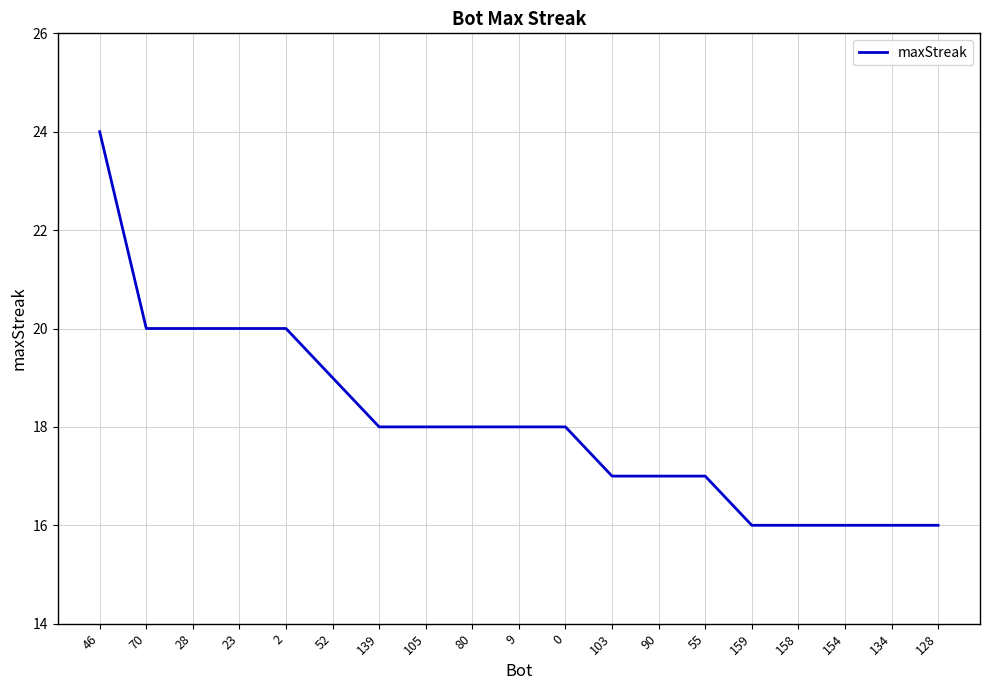

Does the chart display data point markers on the line(s)?

No